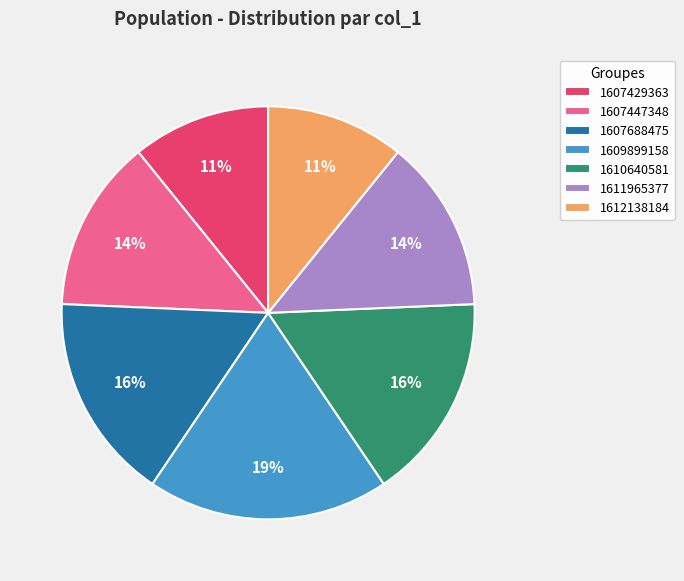

To the nearest percent, what is the combined percentage of 1609899158 and 1607688475?

35%